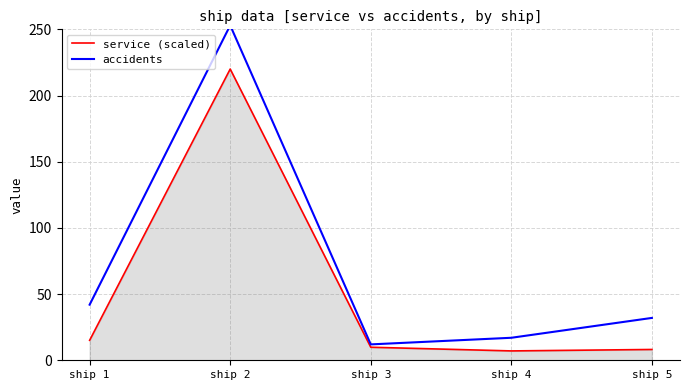

Does the chart have visible grid lines?

Yes